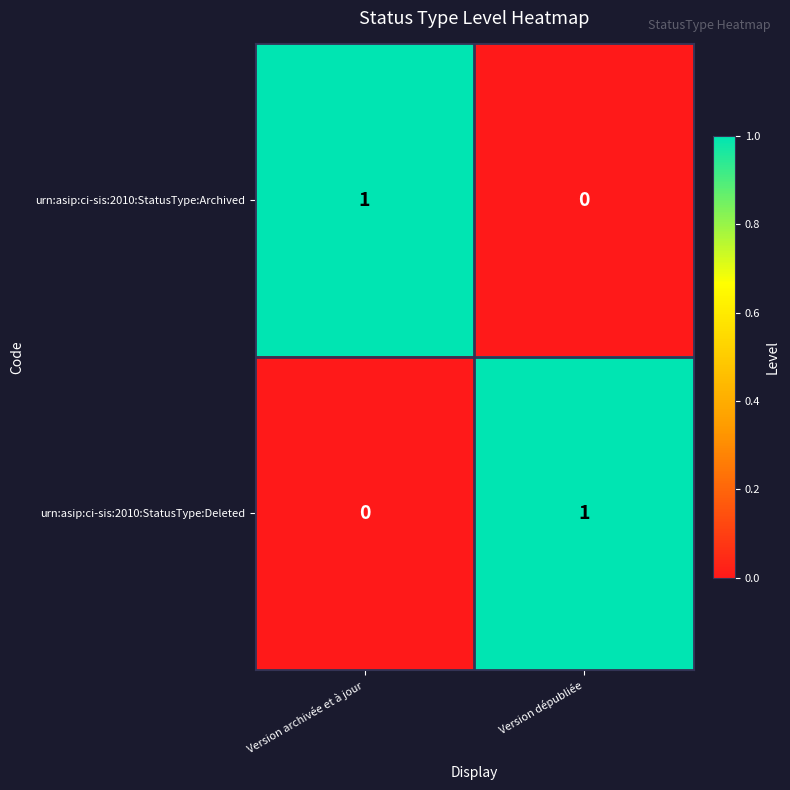

At Version dépubliée, list the series in order from smallest to largest.

urn:asip:ci-sis:2010:StatusType:Archived, urn:asip:ci-sis:2010:StatusType:Deleted